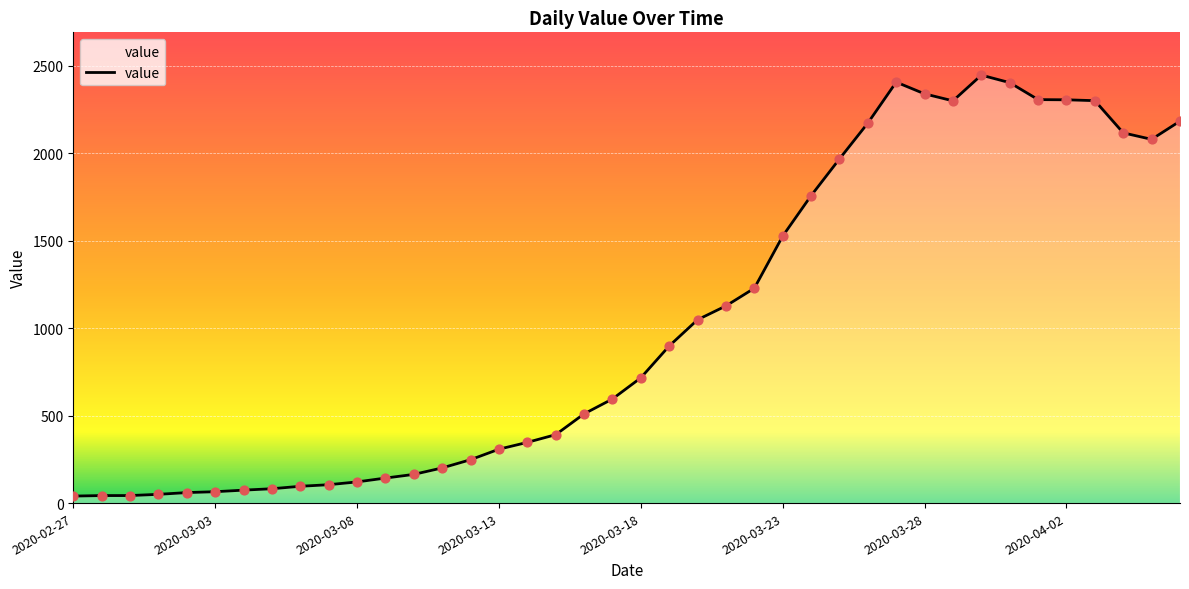

What is the greatest value displayed?

2446